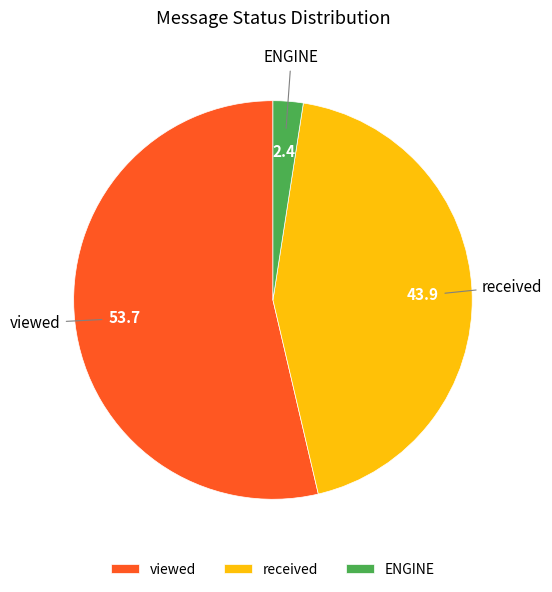

What is the ratio of the value at ENGINE to the value at received?

0.1